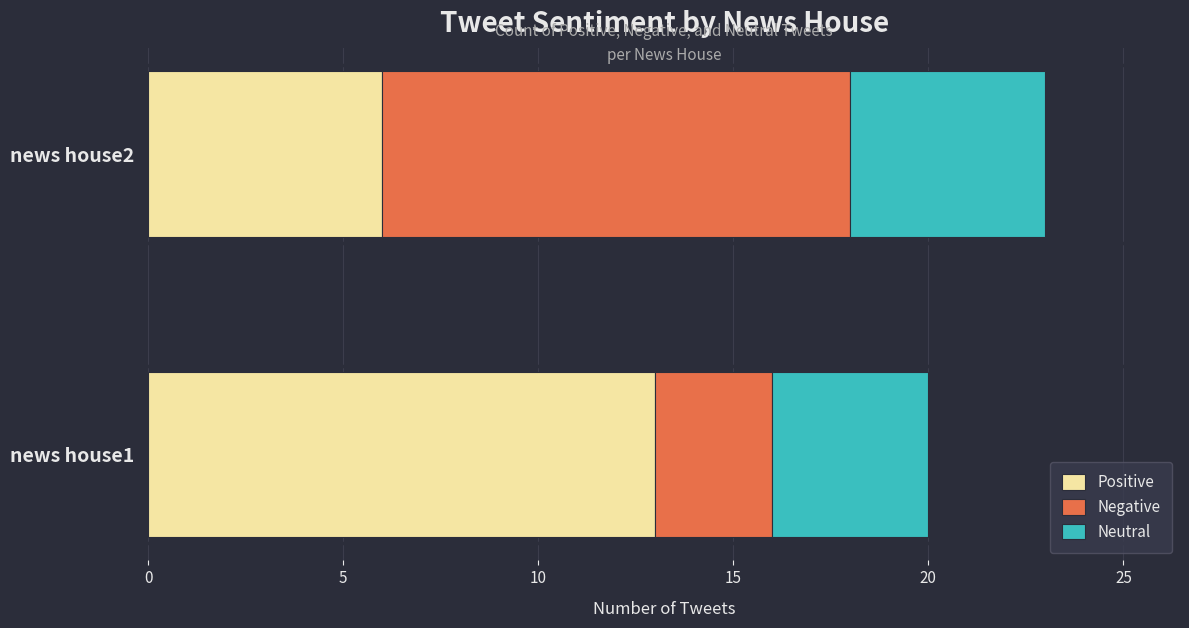

At which label does Positive reach its minimum?

news house2